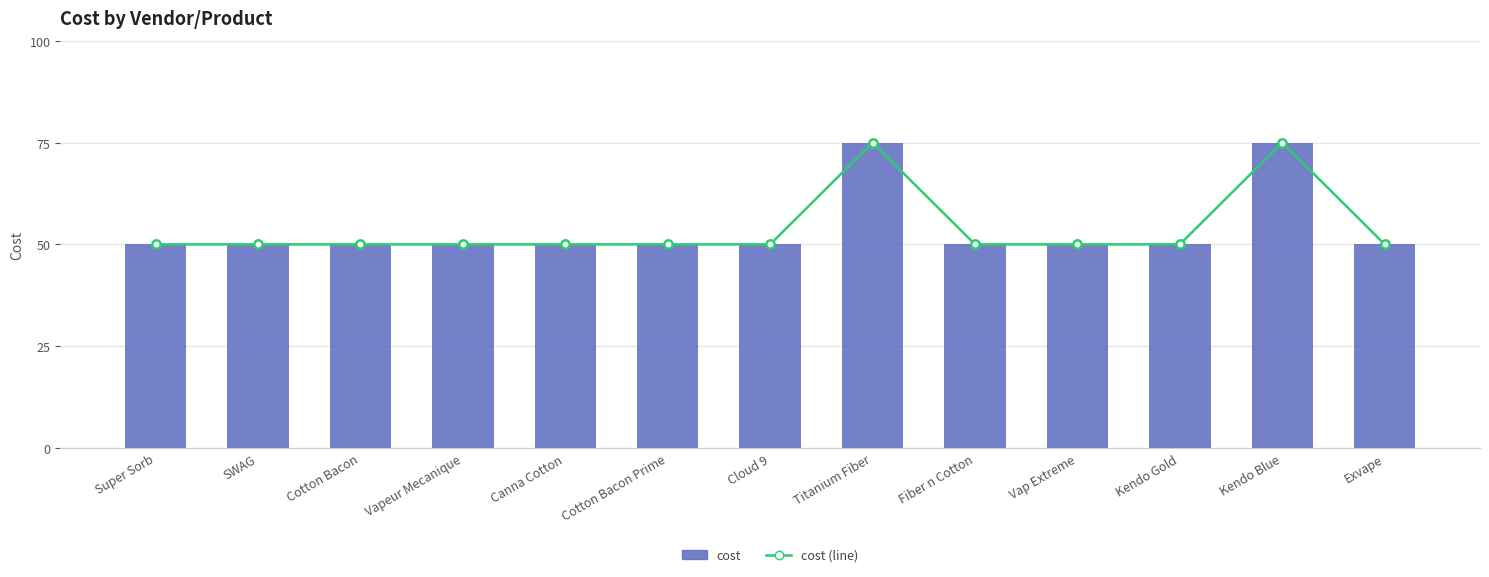

What is the label of the 13th bar from the right?

Super Sorb